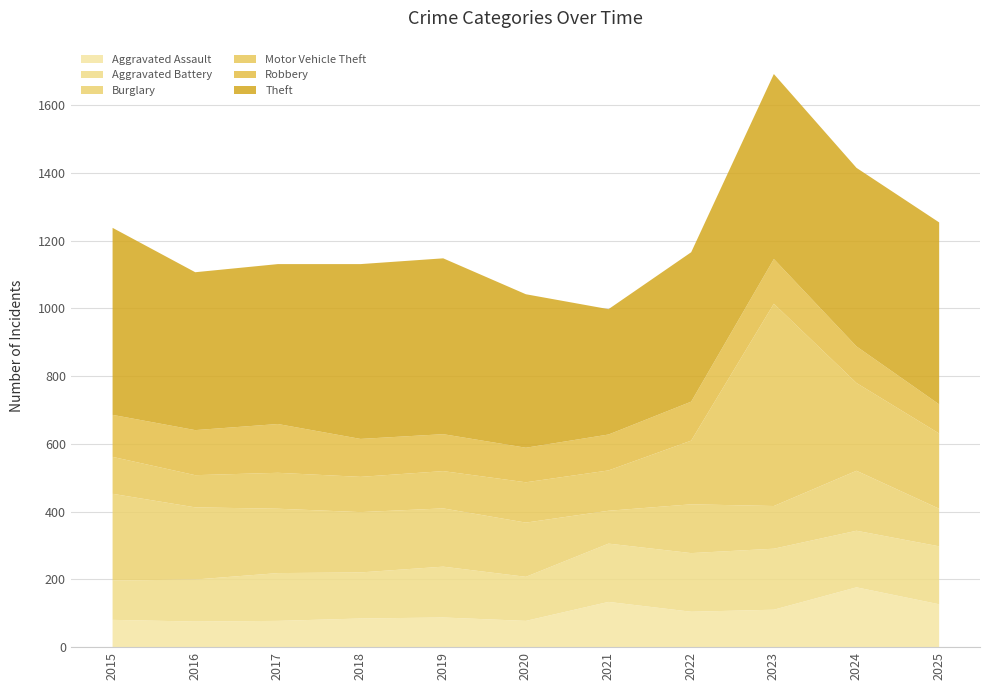

Where does the Burglary series first go above 172?

2015